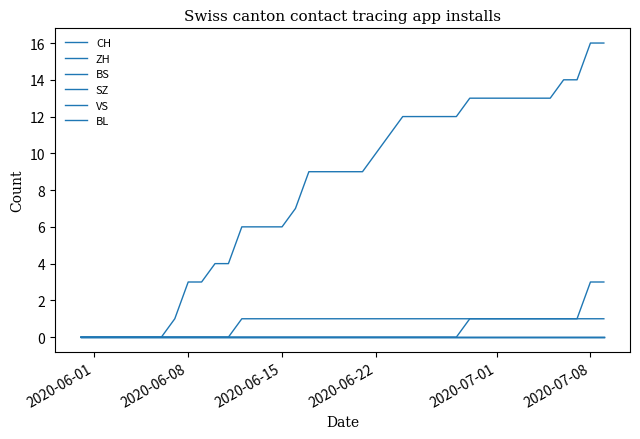

Is this an area chart (filled region under the line)?

No